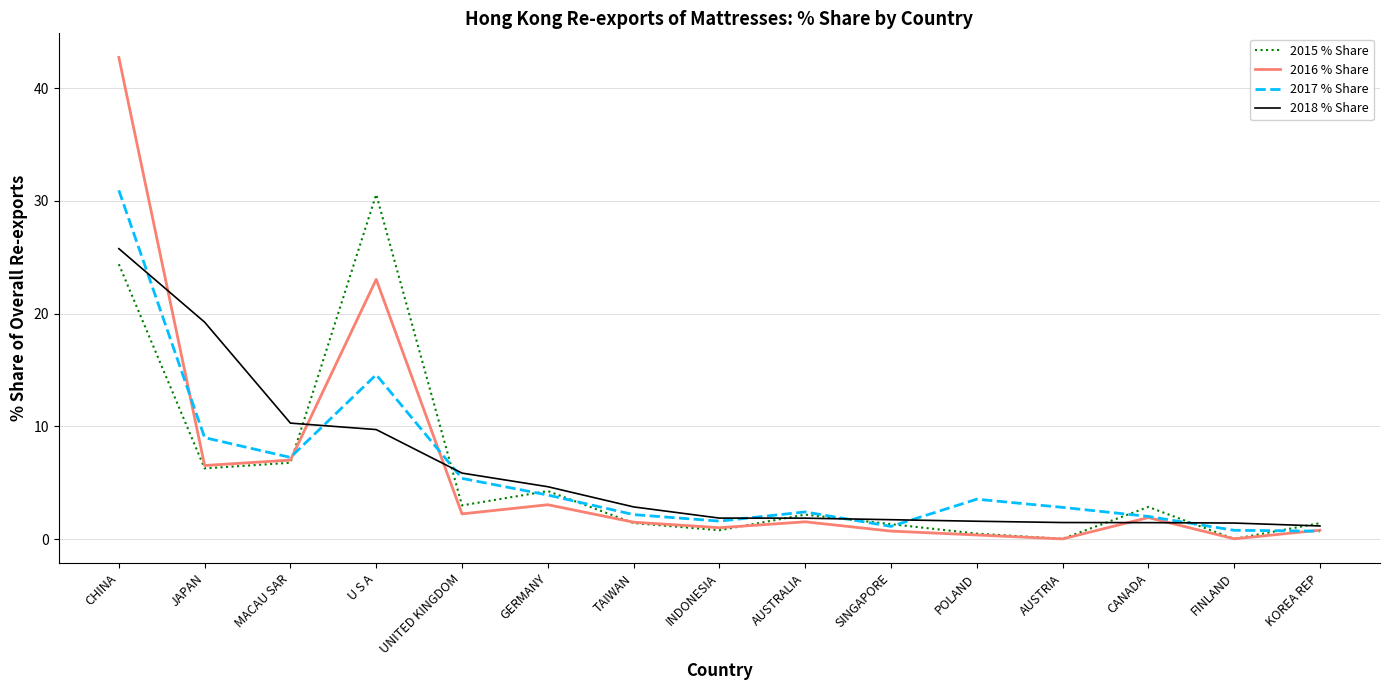

At which category does 2015 % Share reach its first local peak?

U S A